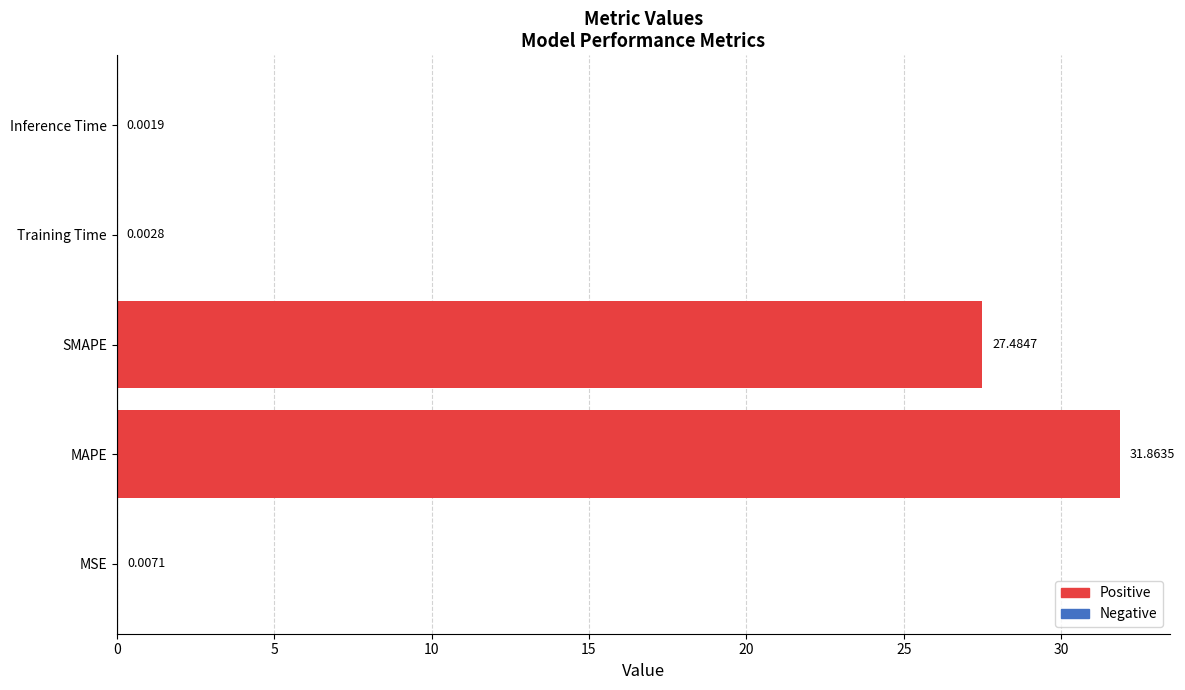

What is the change in value from MAPE to Training Time?

-31.9